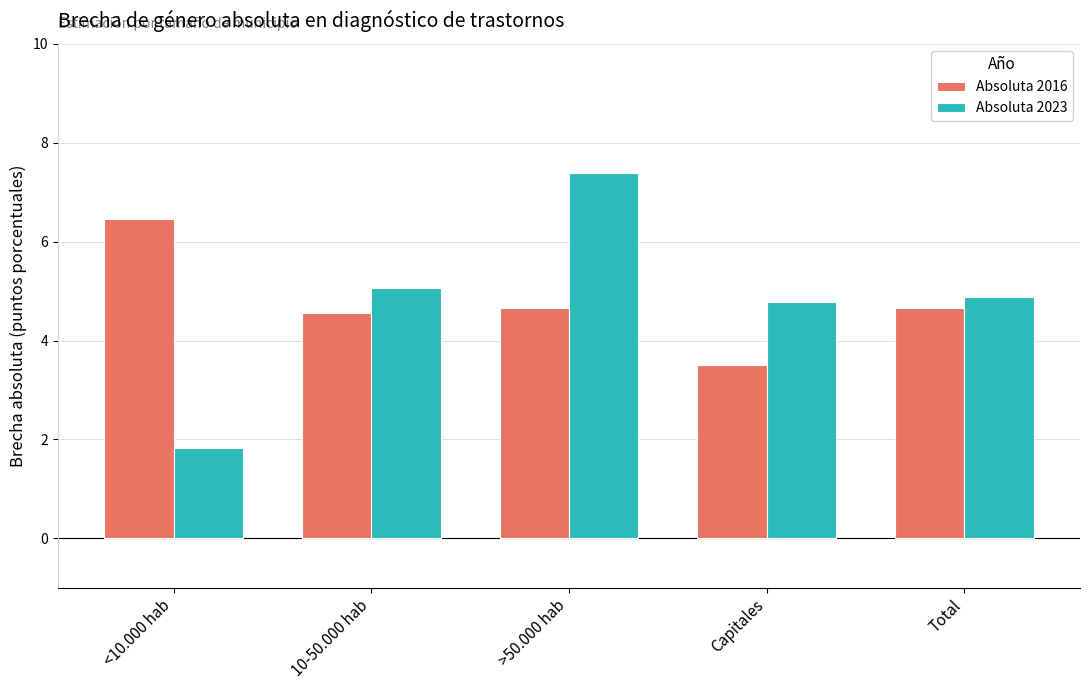

Count the number of categories in the chart.

5